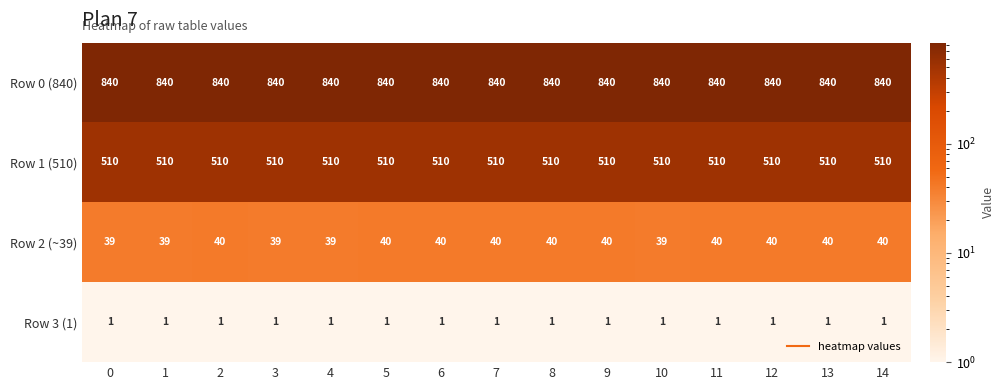

Rank the series by their maximum value, from highest to lowest.

Row 0 (840), Row 1 (510), Row 2 (~39), Row 3 (1)